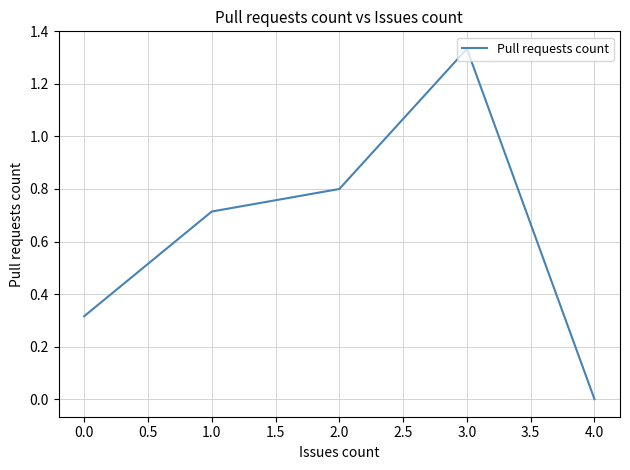

Rank the categories by value from highest to lowest.

3.0, 2.0, 1.0, 0.0, 4.0